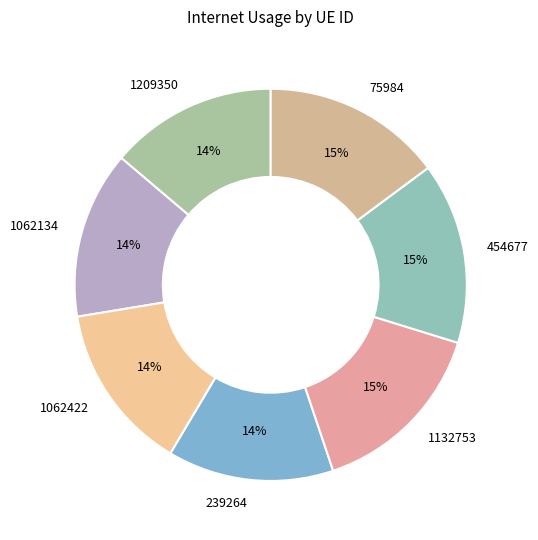

Do 1062134 and 239264 together represent more than half of the pie?

No